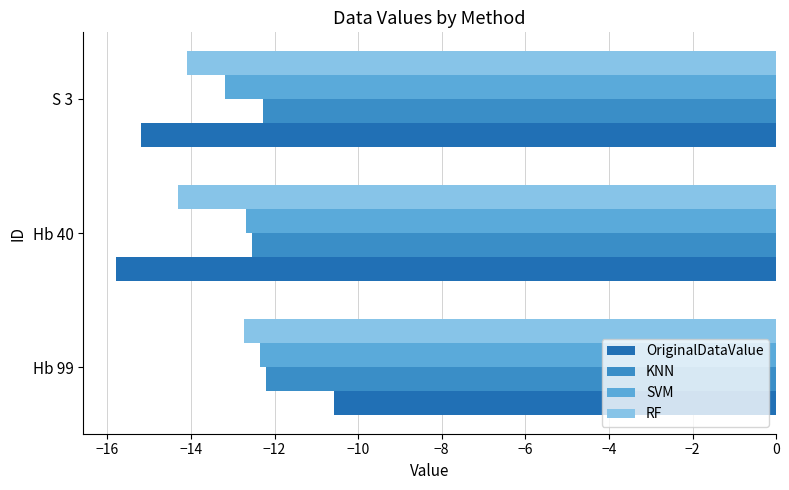

The value of SVM at Hb 99 is -18.7. True or false?

False